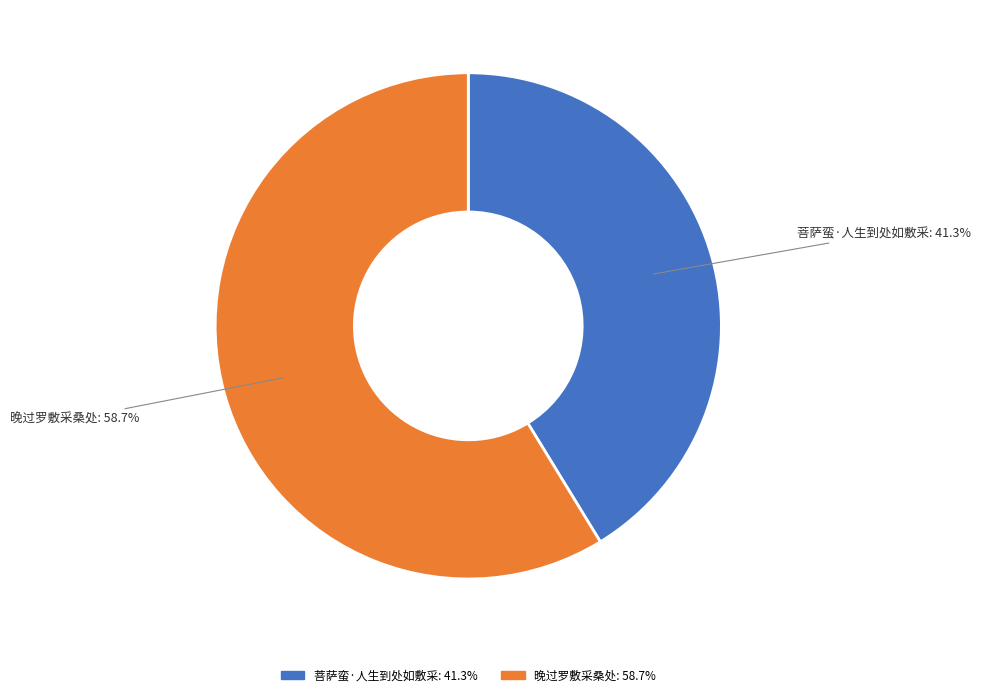

How many segments does this pie chart have?

2